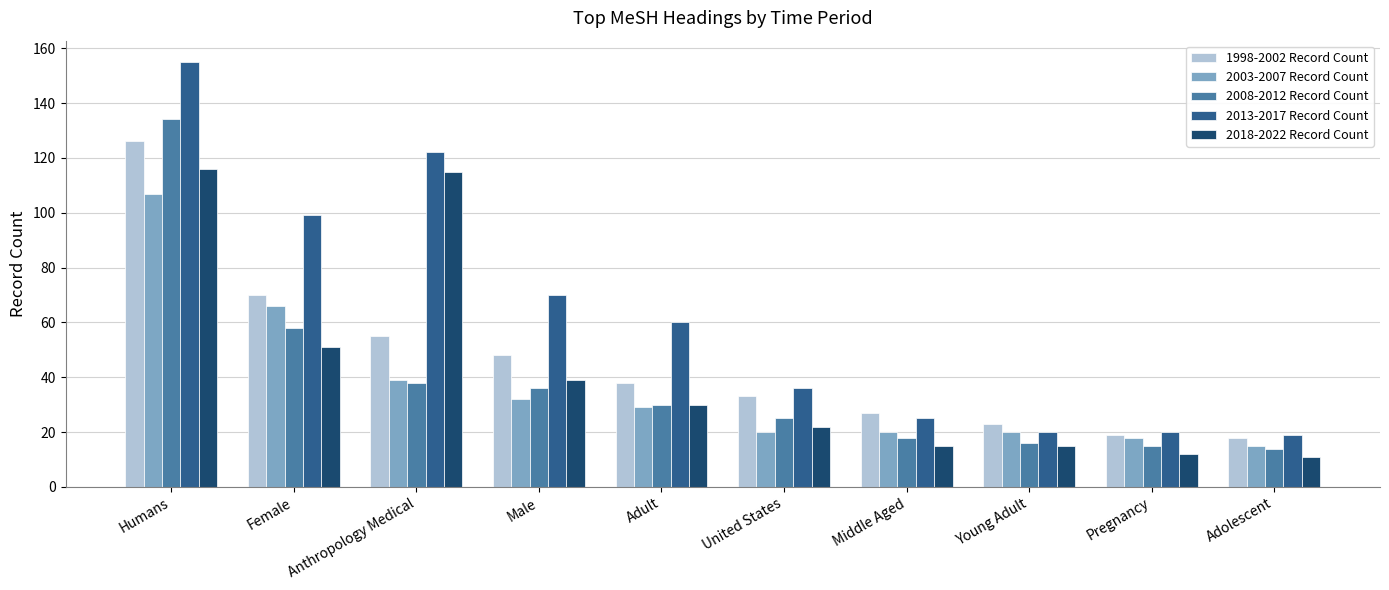

What position from the right is Pregnancy?

2